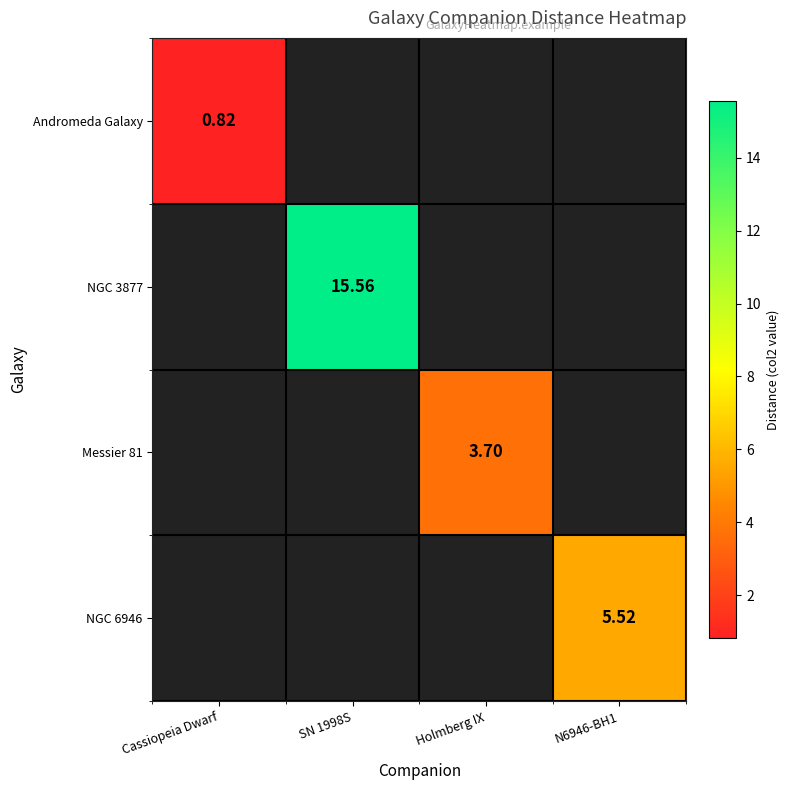

Which label corresponds to the largest value in the chart?

SN 1998S